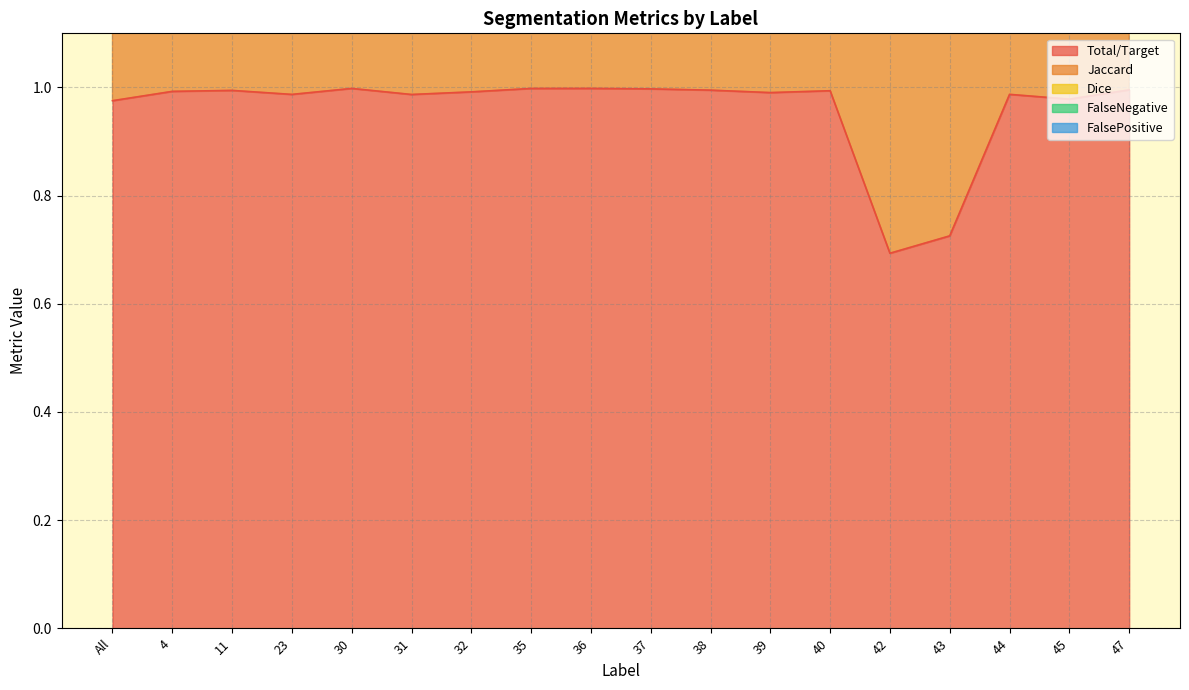

Which has a higher value, 11 or All?

11